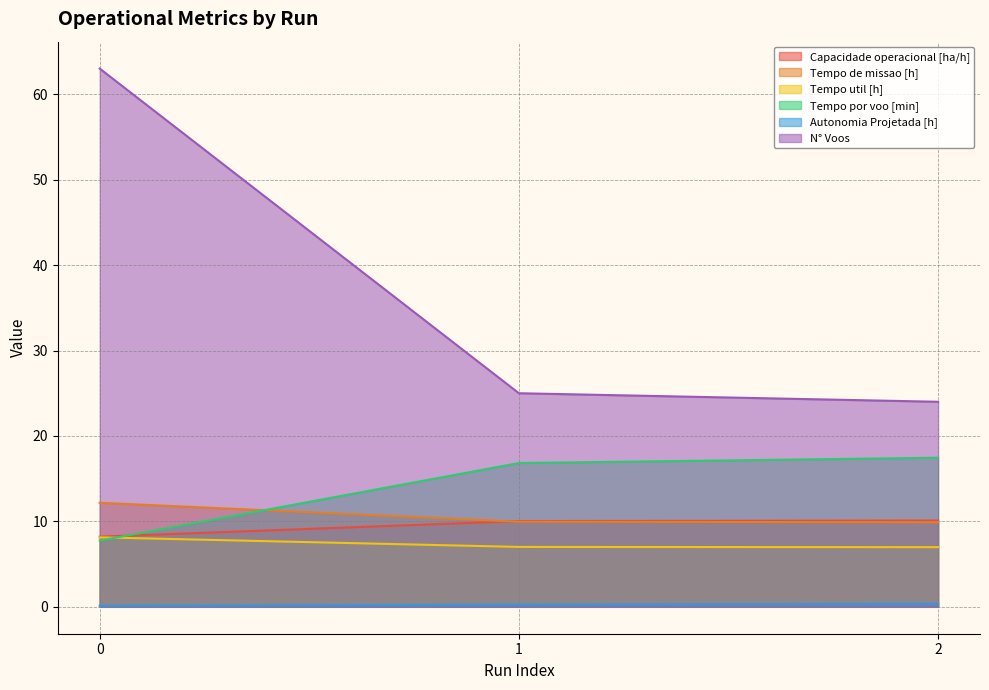

What is the value of the Tempo por voo [min] point at the 3rd from the left?

17.4